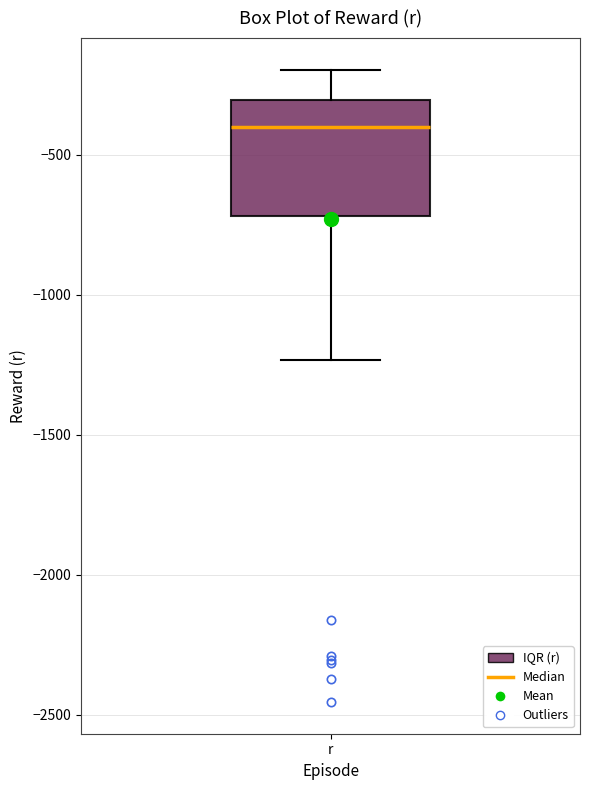

Where does the lower whisker of the box for r end on the y-axis? The values are not printed on the chart, so give them approximately, as read against the axis.

-1250